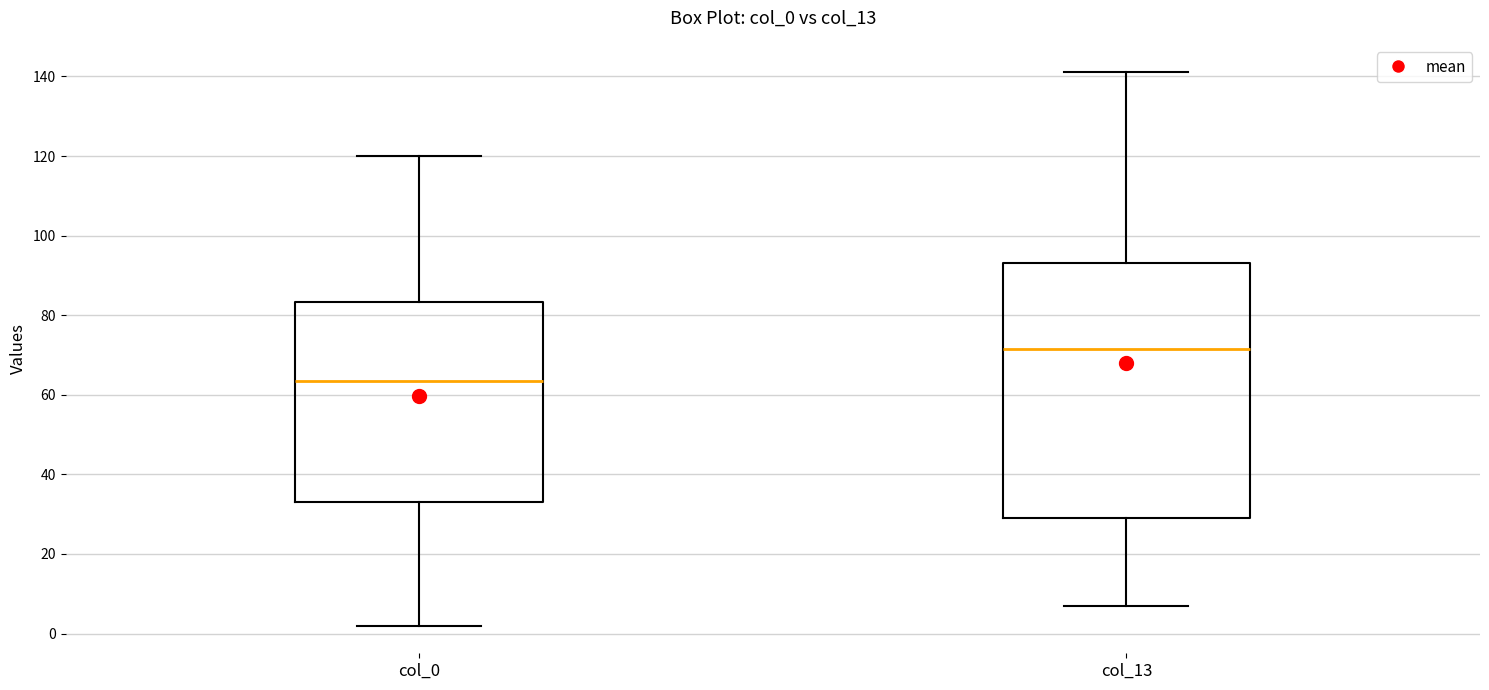

Reading left to right, read every box against the y-axis: the position of its median line, the range the box covers, and the ends of its whiskers. The values are not printed on the chart, so give them approximately, as read against the axis.

col_0: median 64, box 34 to 84, whiskers 2 to 120
col_13: median 72, box 30 to 94, whiskers 8 to 142